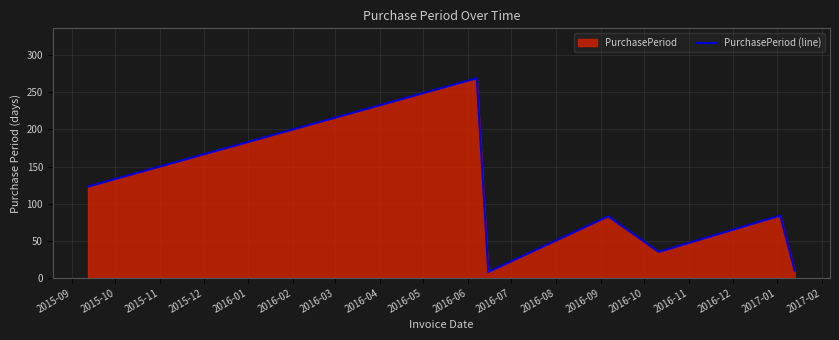

How many lines are shown in the chart?

1